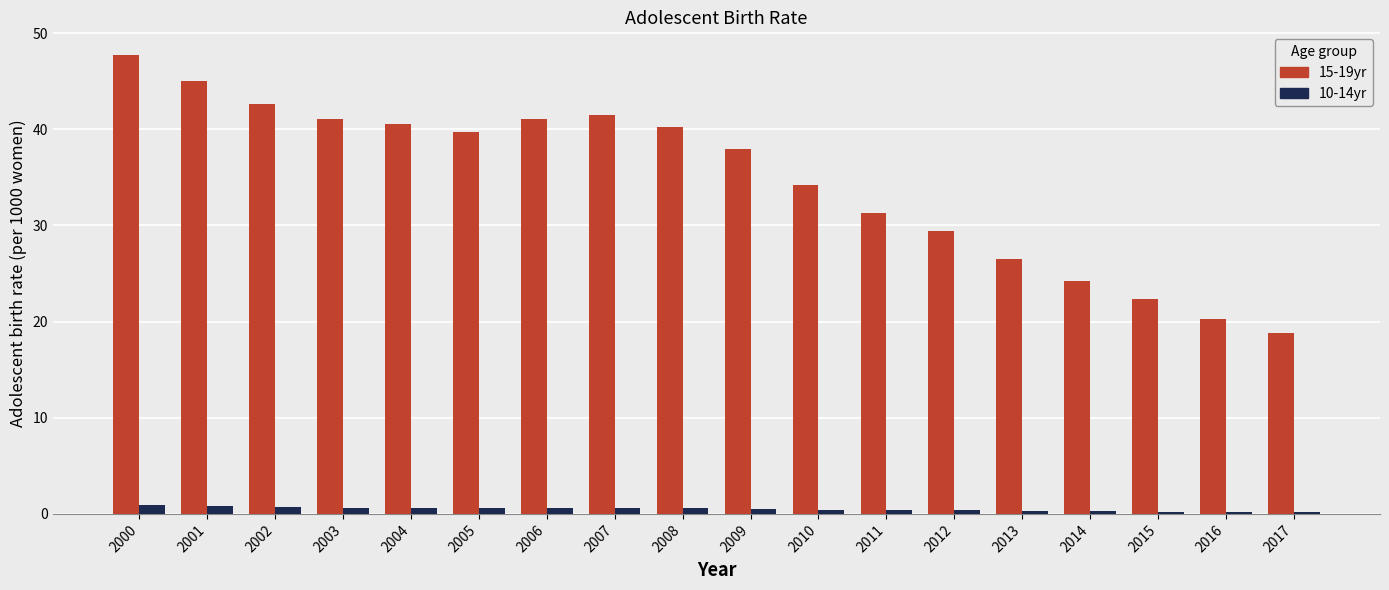

The value of 15-19yr at 2001 is 25.2. True or false?

False